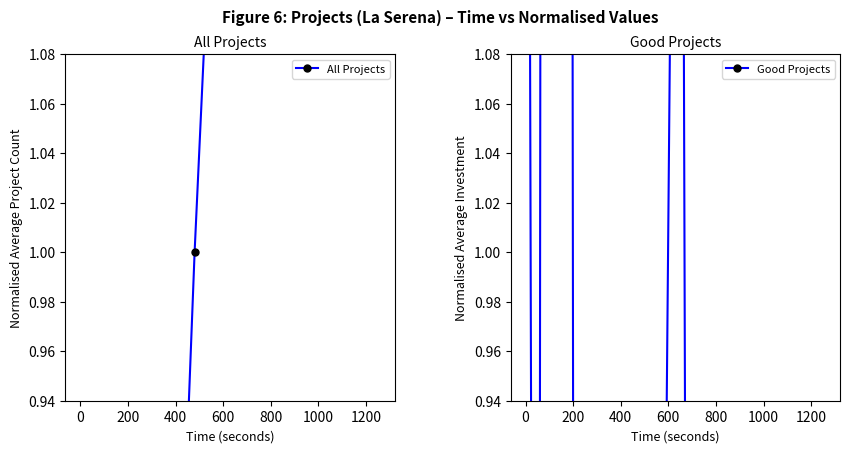

What are all the series names shown in the legend?

All Projects, Good Projects